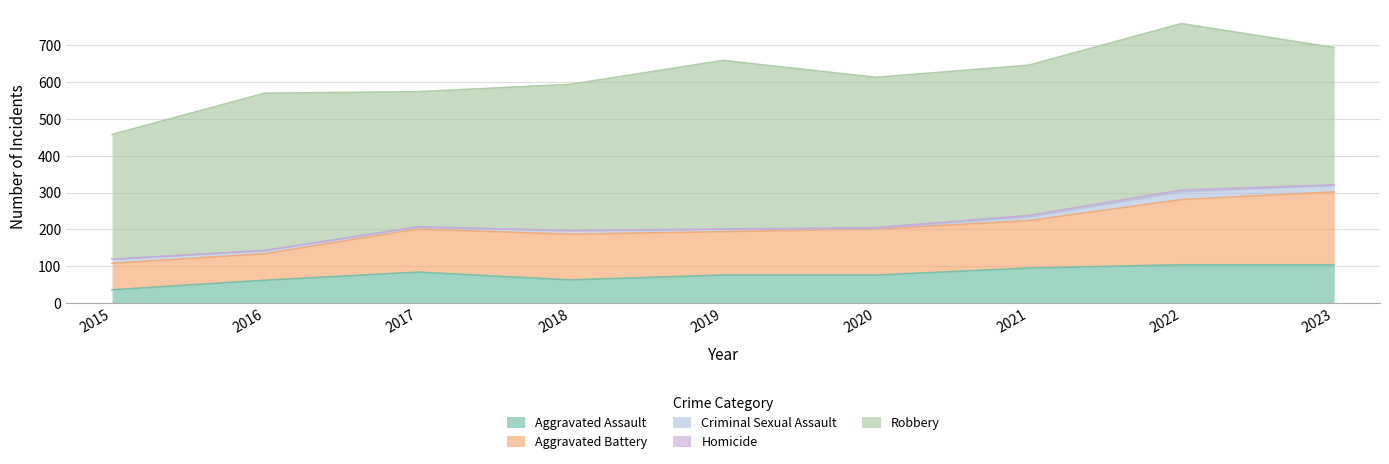

Is it true that Robbery equals 458 at 2019?

True